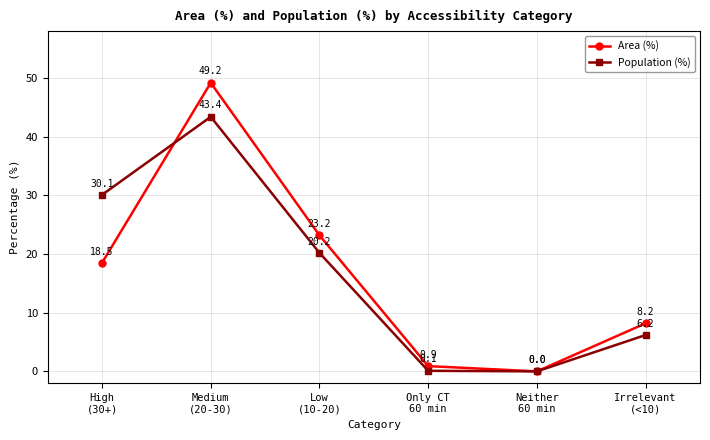

The Area (%) series shows 23.2 at Low
(10-20). True or false?

True